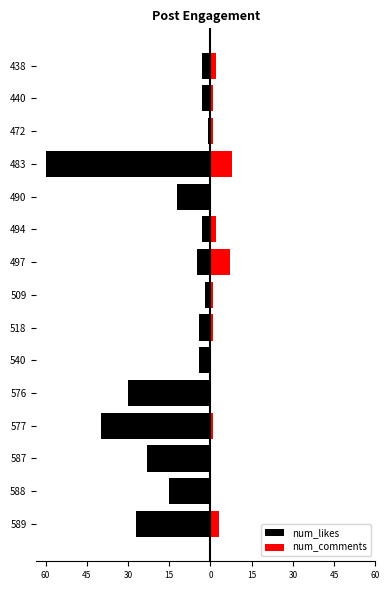

Count the number of categories in the chart.

15